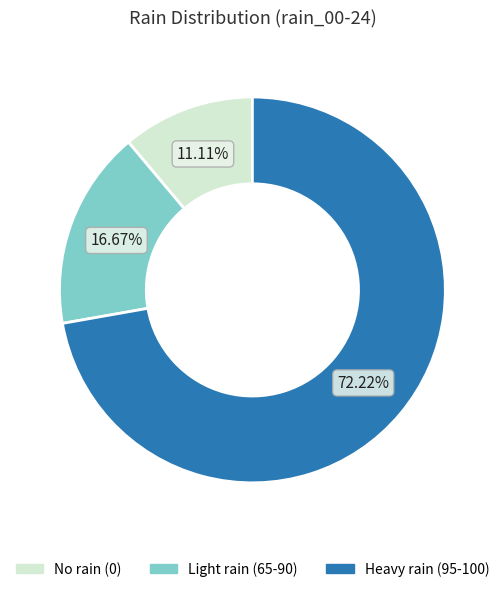

Is the sum of Light rain (65-90) and Heavy rain (95-100) greater than half?

Yes